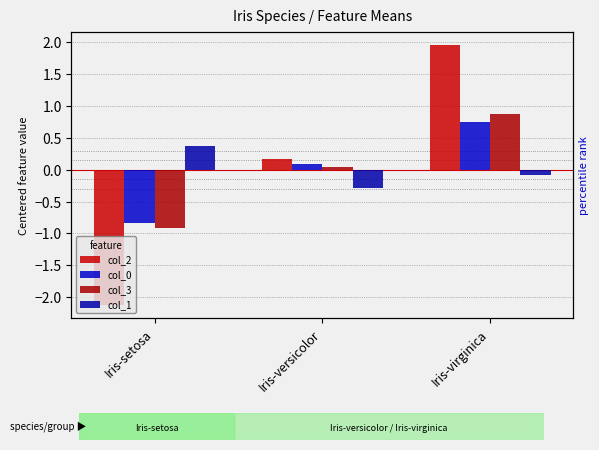

Rank the categories by col_0 value from lowest to highest.

Iris-setosa, Iris-versicolor, Iris-virginica